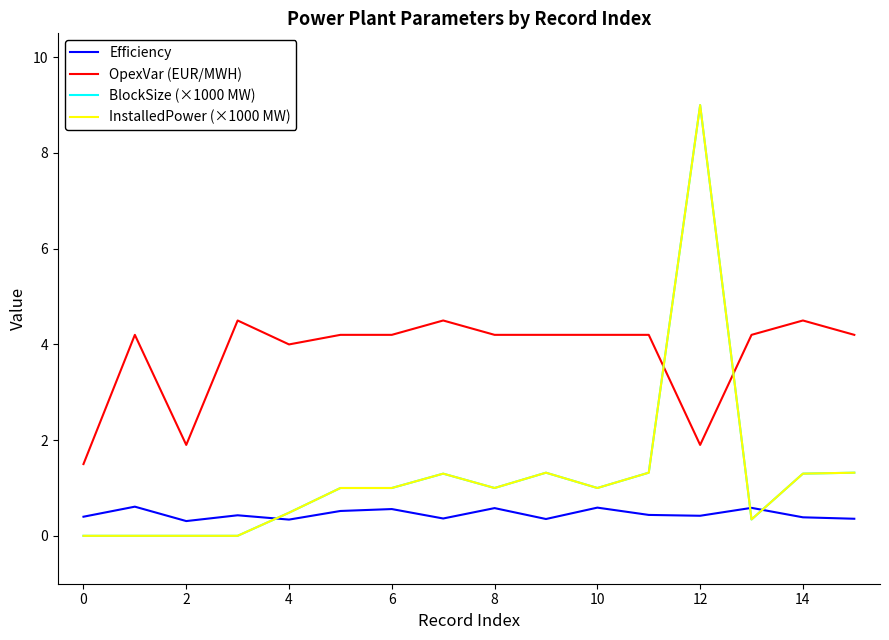

Does the chart have visible grid lines?

No